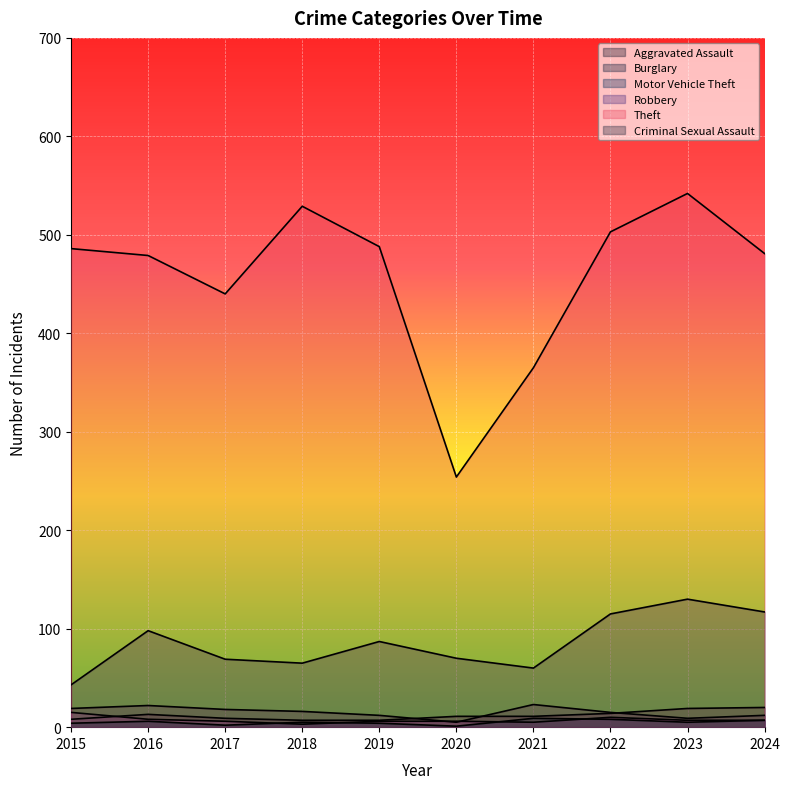

True or false: Burglary and Theft intersect in this chart.

False